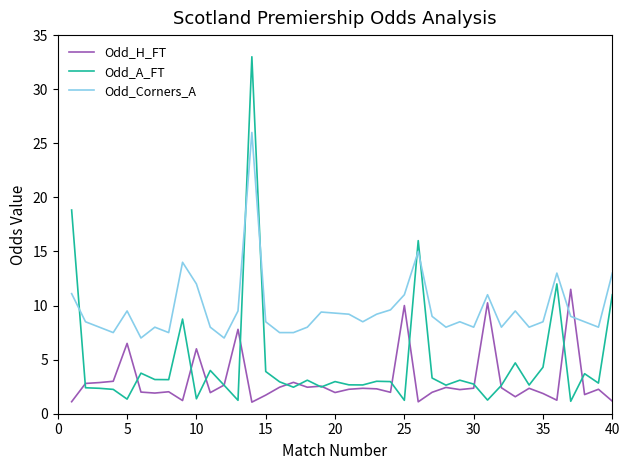

What are all the series names shown in the legend?

Odd_H_FT, Odd_A_FT, Odd_Corners_A